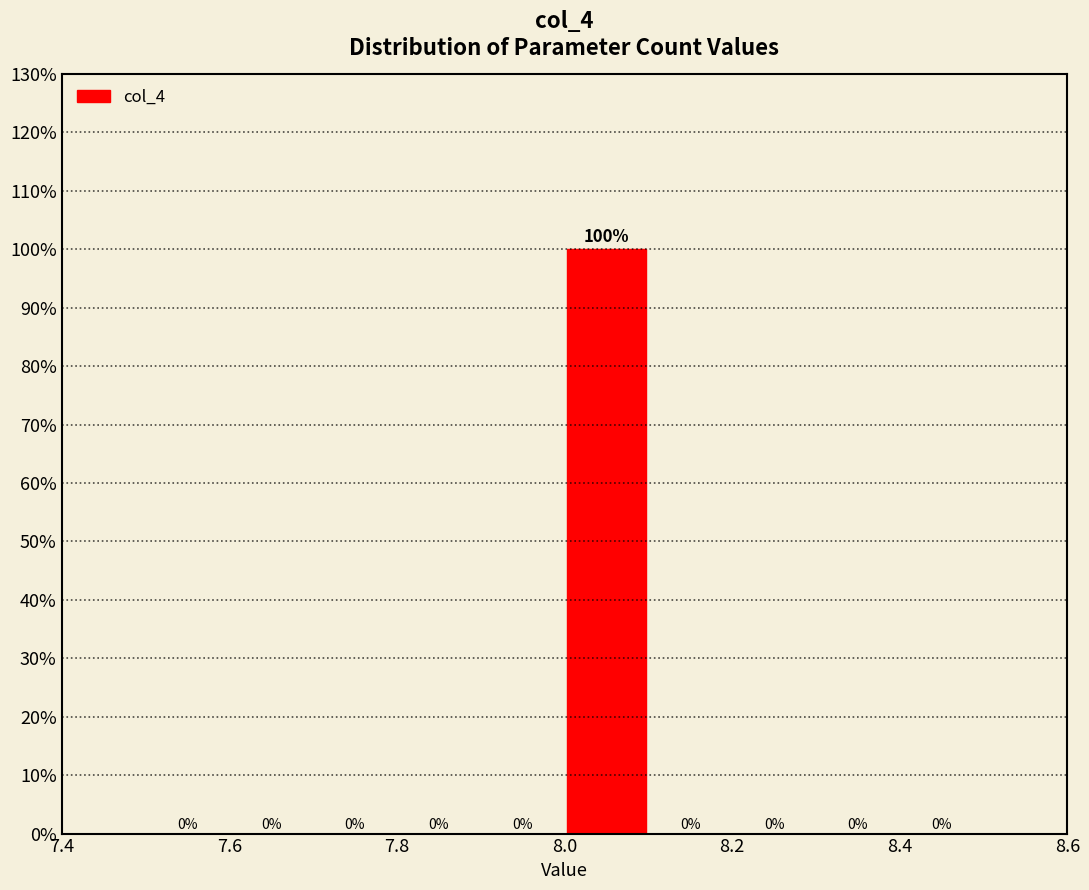

Reading left to right, list every bar in this chart as the range it spans on the x-axis followed by its height.

7.5 to 7.6: 0
7.6 to 7.7: 0
7.7 to 7.8: 0
7.8 to 7.9: 0
7.9 to 8.0: 0
8.0 to 8.1: 100
8.1 to 8.2: 0
8.2 to 8.3: 0
8.3 to 8.4: 0
8.4 to 8.5: 0